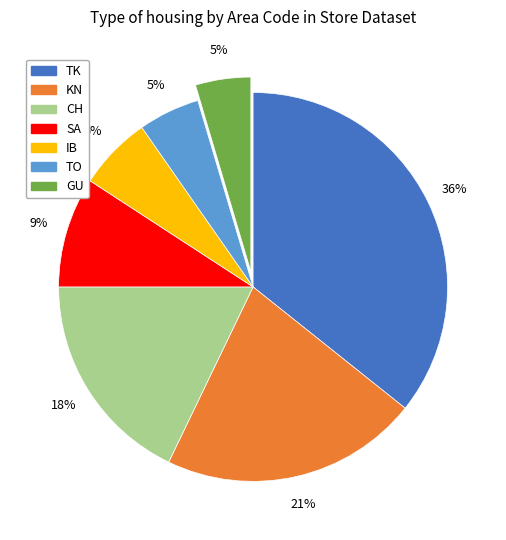

Does TK represent more than half of the total?

No